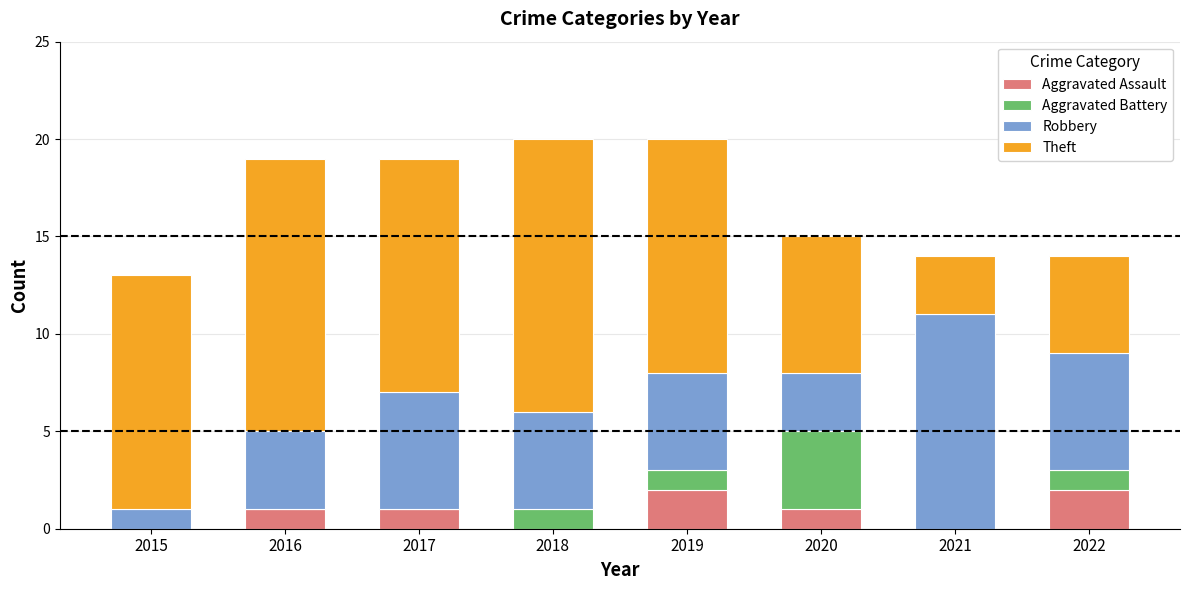

The Aggravated Assault series shows 1 at 2017. True or false?

True